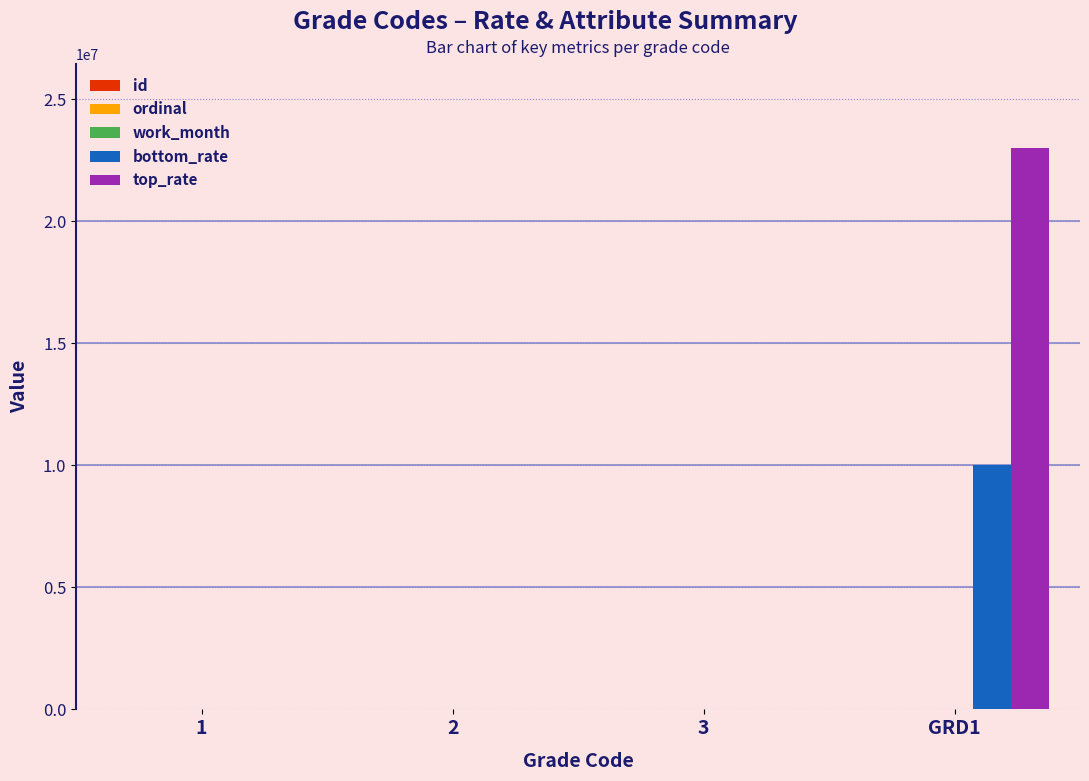

The value of bottom_rate at 1 is 0. True or false?

True